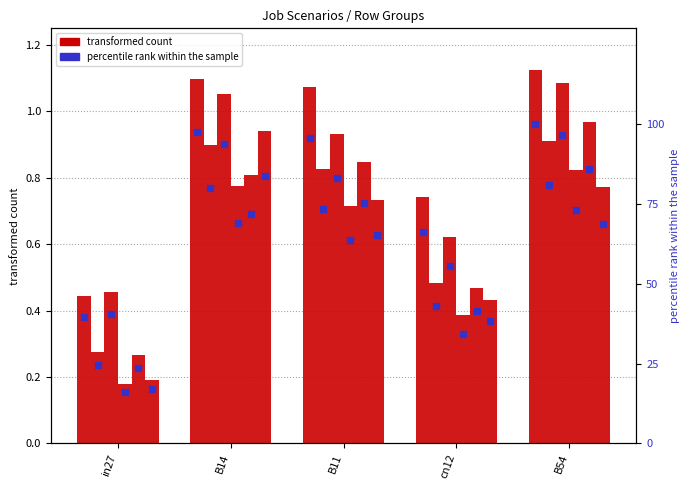

At which category is the sum across all series the highest?

B54